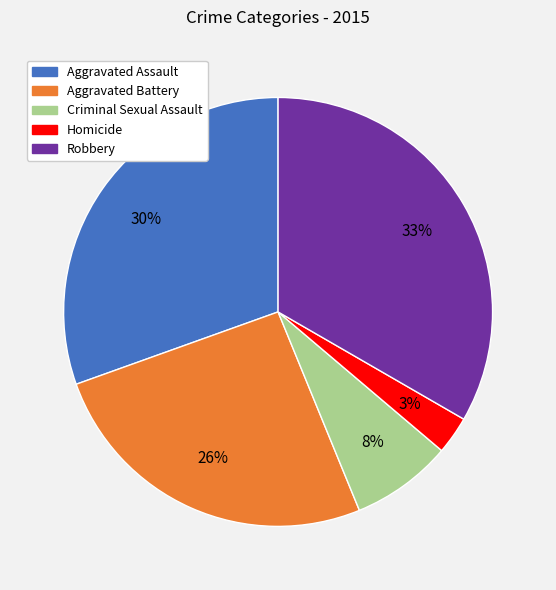

Which category has the smallest portion of the pie?

Homicide